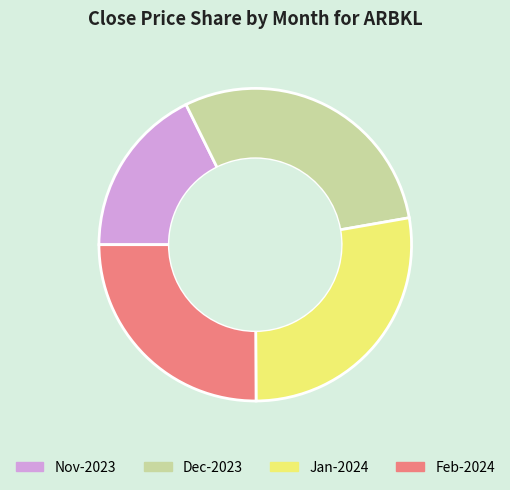

How many slices are in this pie chart?

4